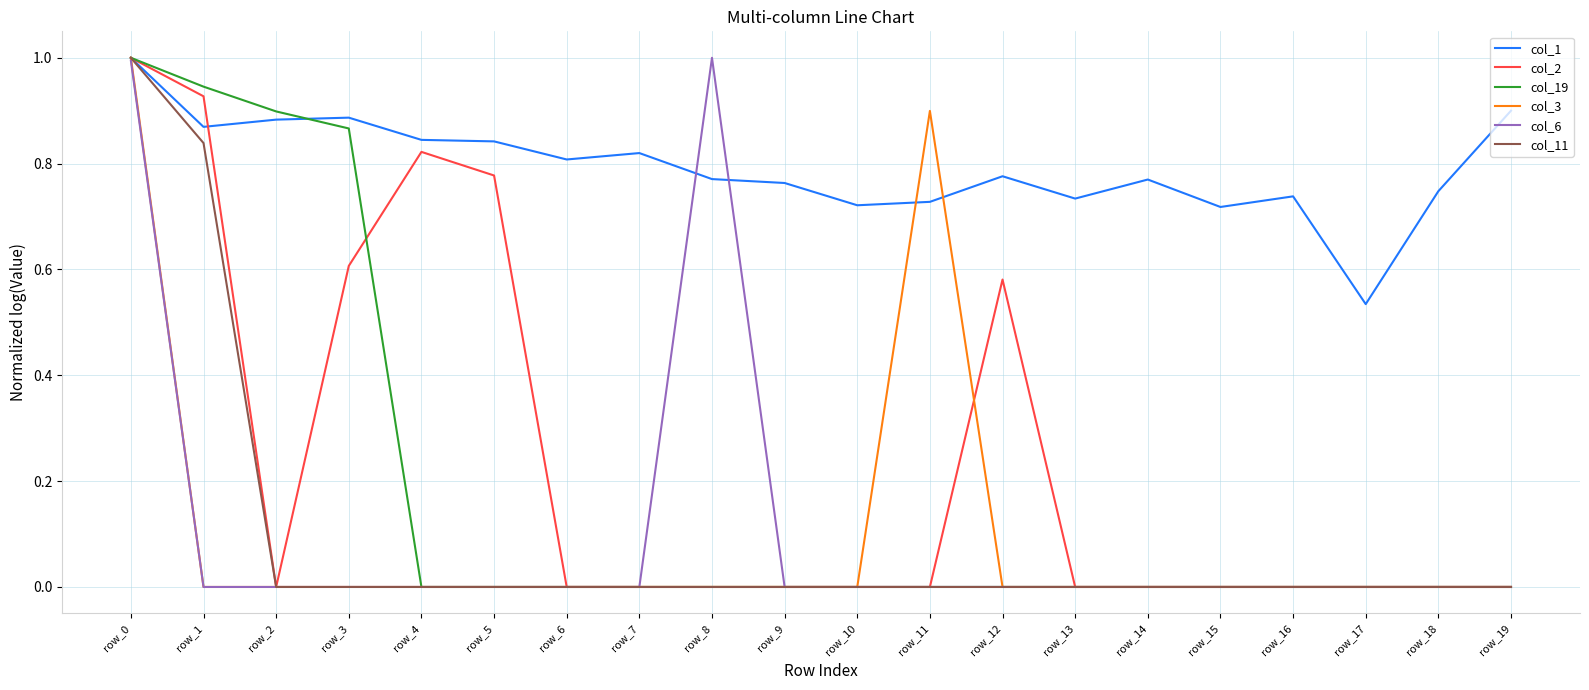

Does the chart display data point markers on the line(s)?

No